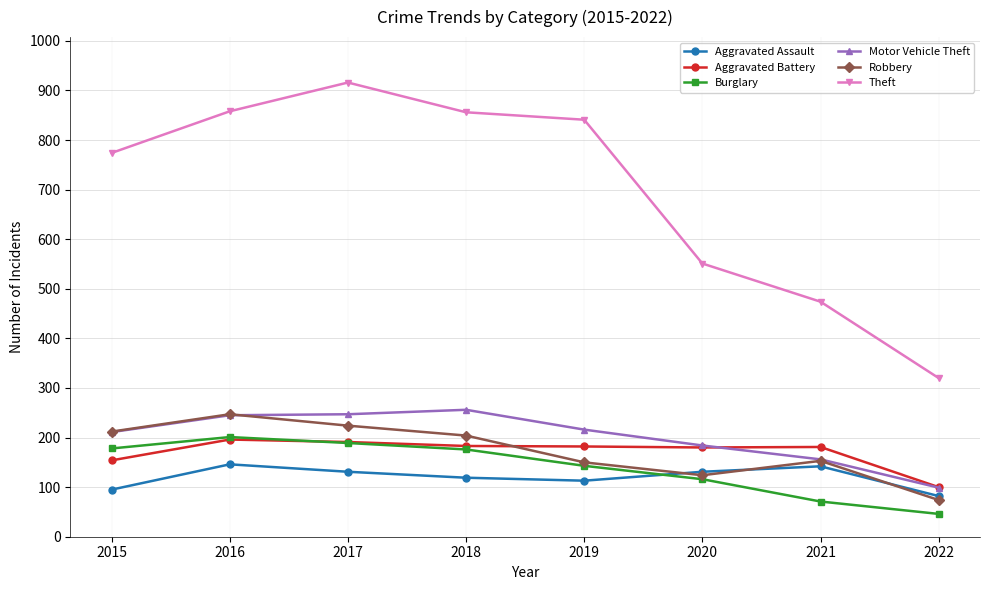

What is the value of the Theft point at the 8th from the left?

320